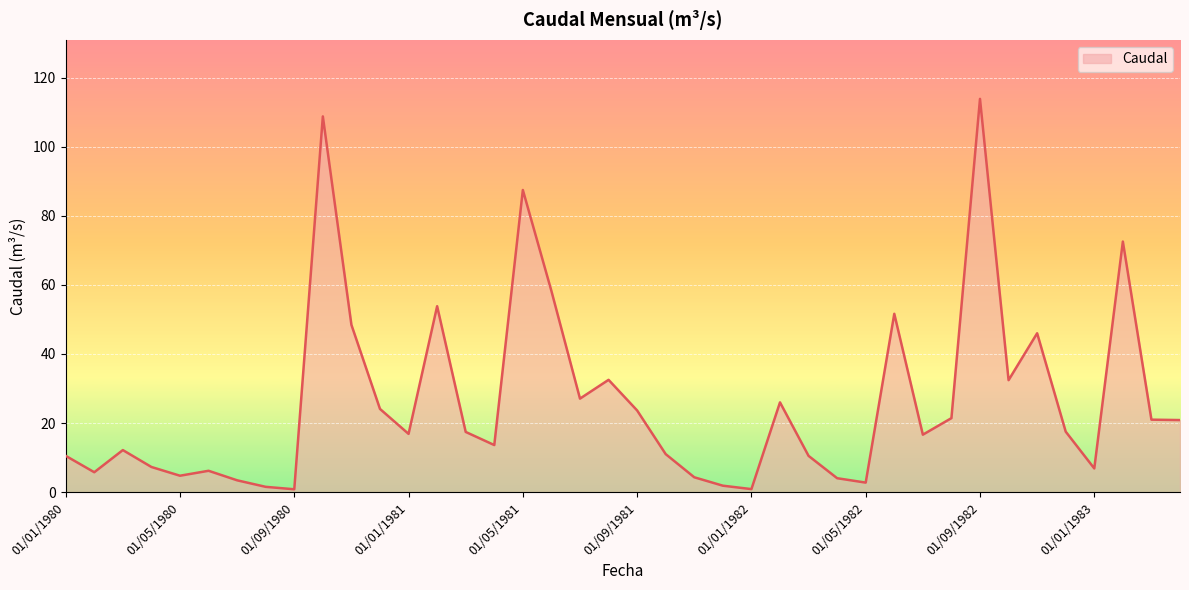

What is the sum of all values?

1046.5